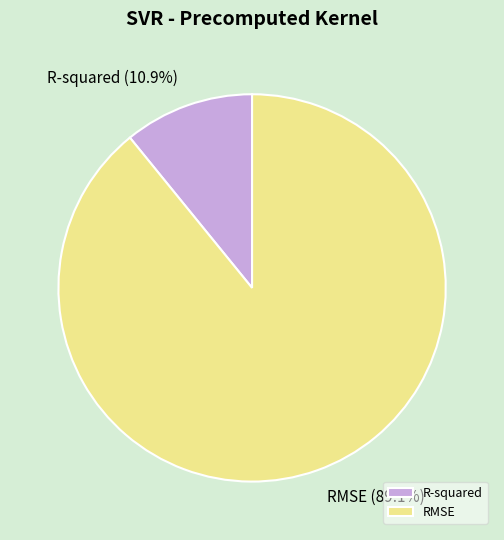

What is the total percentage of R-squared and RMSE?

100.0%